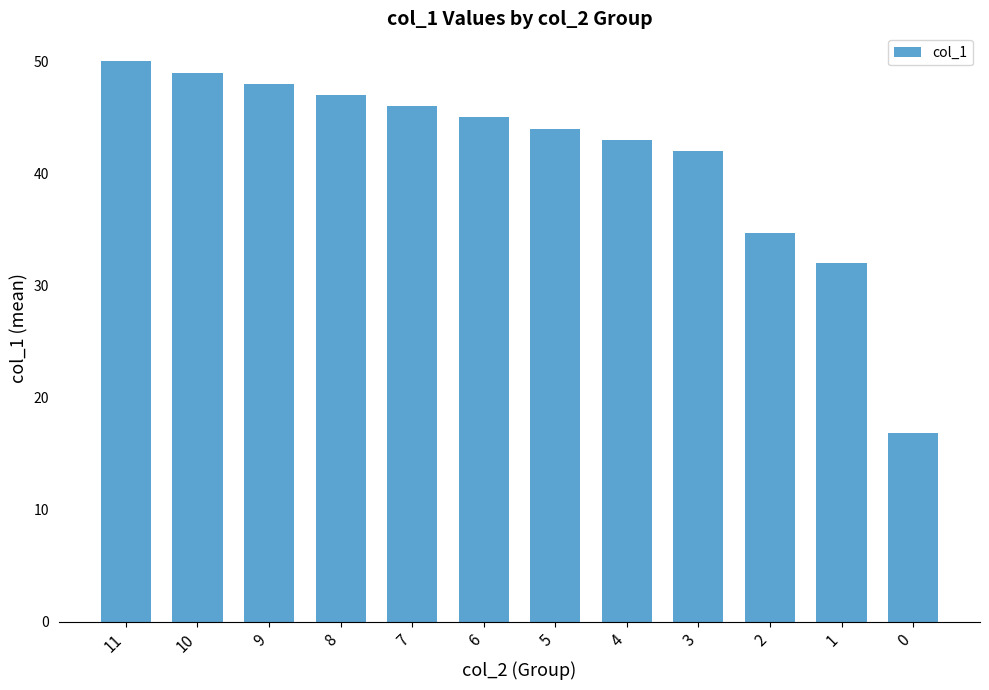

Reading left to right, extract all data points from this chart.

50.0	49.0	48.0	47.0	46.0	45.0	44.0	43.0	42.0	34.7	32.0	16.8